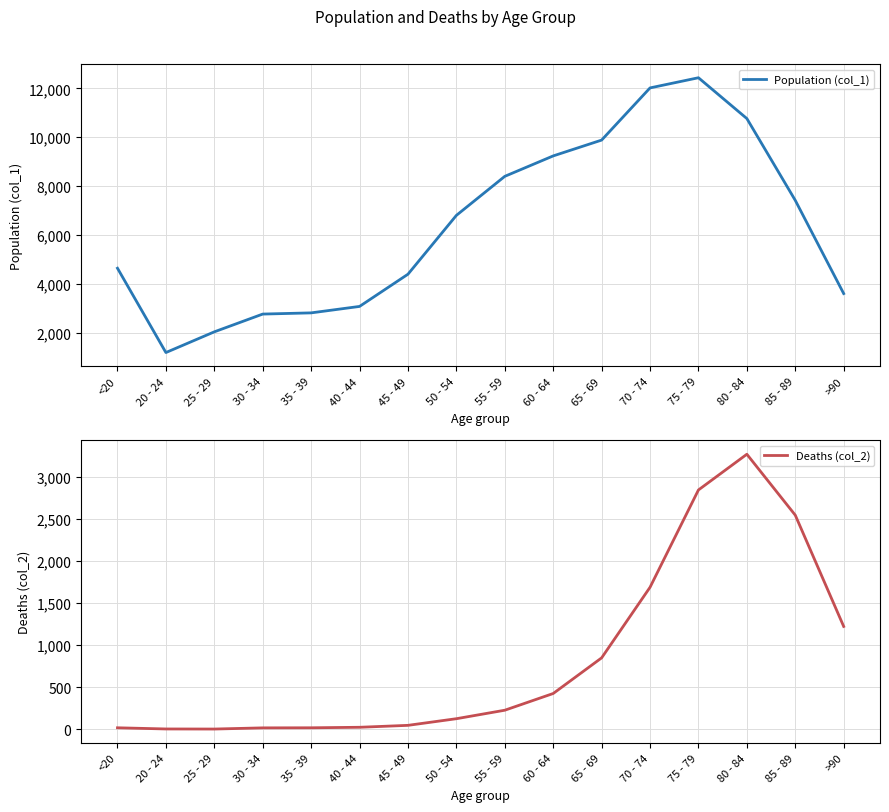

How many interior local peaks does the Population (col_1) series have?

1